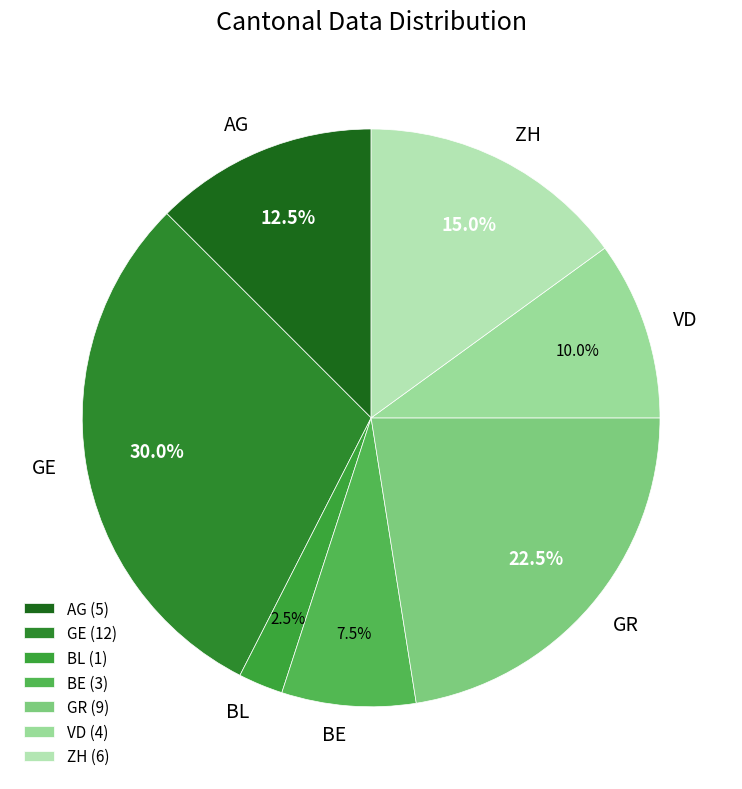

What percentage do VD and GE together represent?

40.0%